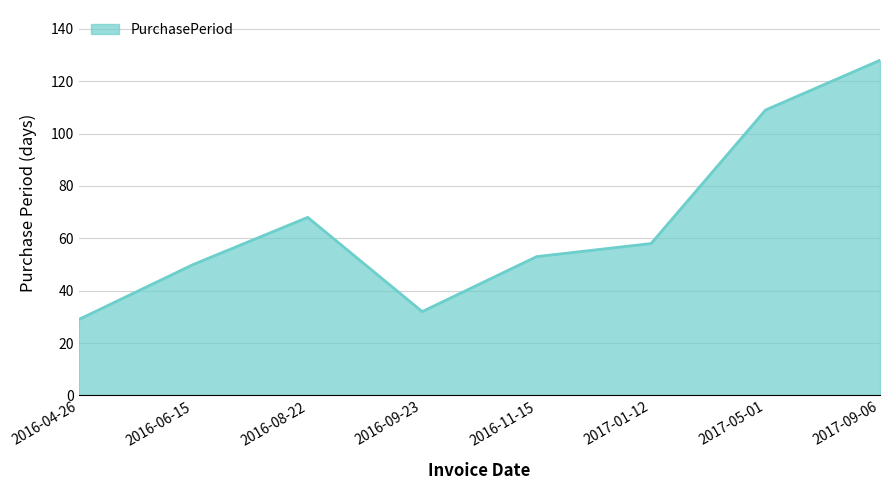

What position from the right is 2016-06-15?

7